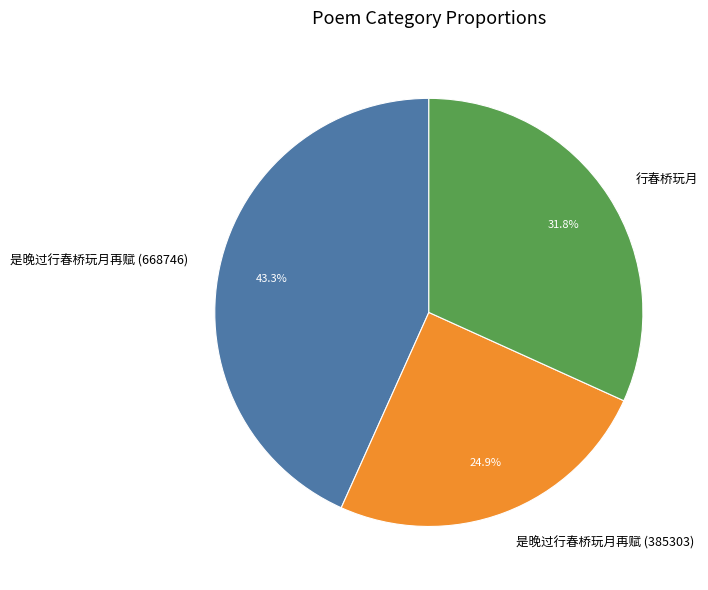

Is 行春桥玩月 the majority of the pie?

No